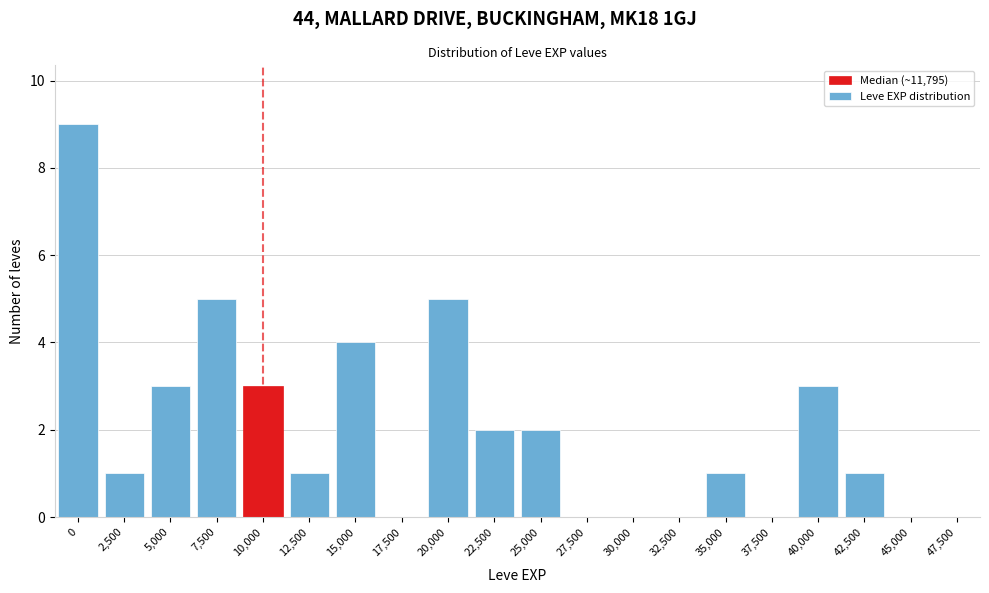

Reading left to right, extract all data points from this chart.

0=9	2,500=1	5,000=3	7,500=5	10,000=3	12,500=1	15,000=4	17,500=0	20,000=5	22,500=2	25,000=2	27,500=0	30,000=0	32,500=0	35,000=1	37,500=0	40,000=3	42,500=1	45,000=0	47,500=0